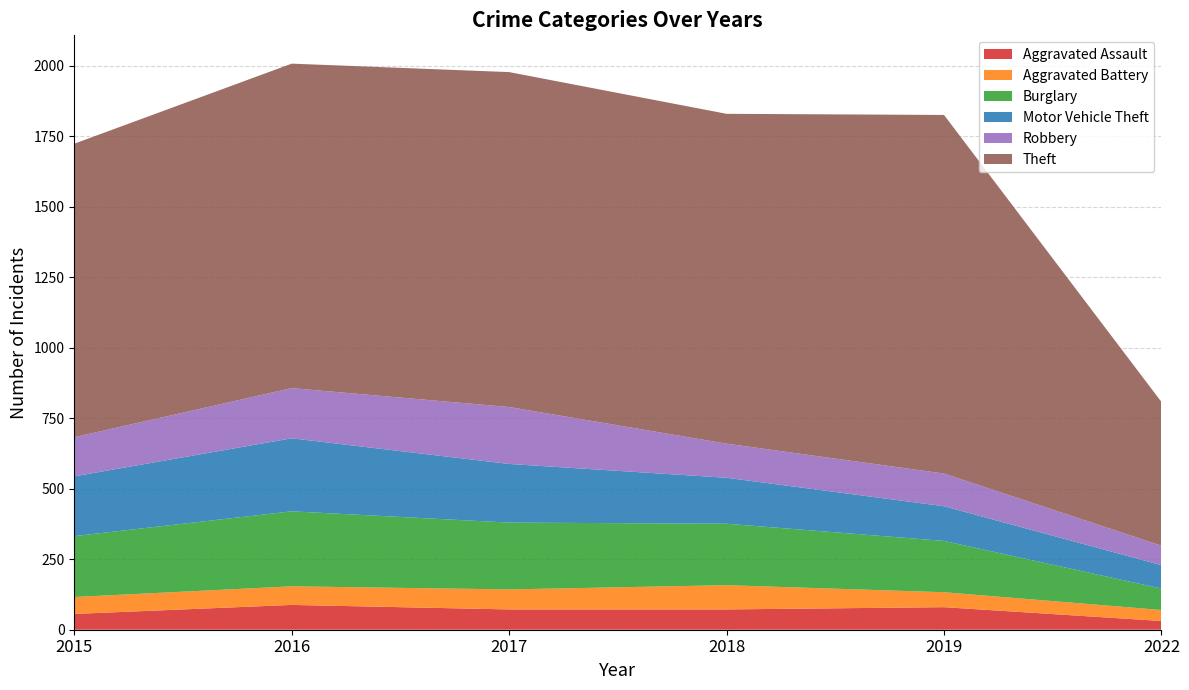

Reading left to right, list all the values displayed in this chart.

Aggravated Assault: 56	88	72	72	80	31
Aggravated Battery: 60	66	71	86	53	39
Burglary: 216	266	237	218	182	76
Motor Vehicle Theft: 212	259	208	163	123	83
Robbery: 139	178	202	121	116	69
Theft: 1041	1151	1188	1170	1272	510